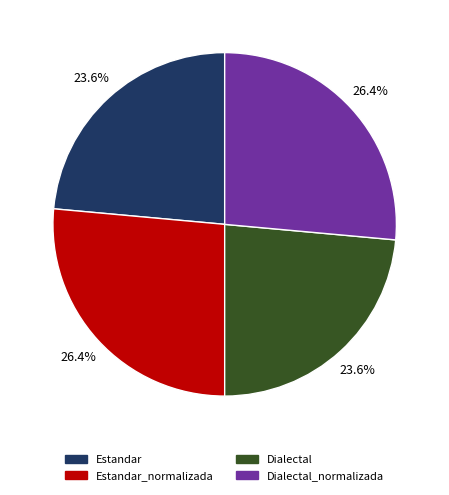

Is there a majority slice in this chart?

No